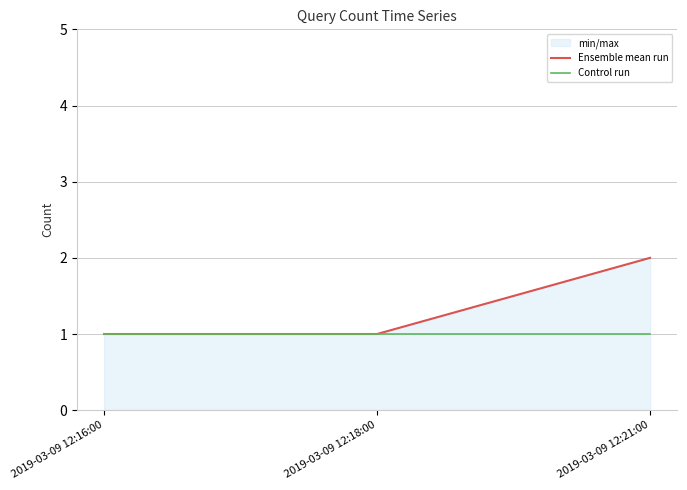

Count the number of categories in the chart.

3